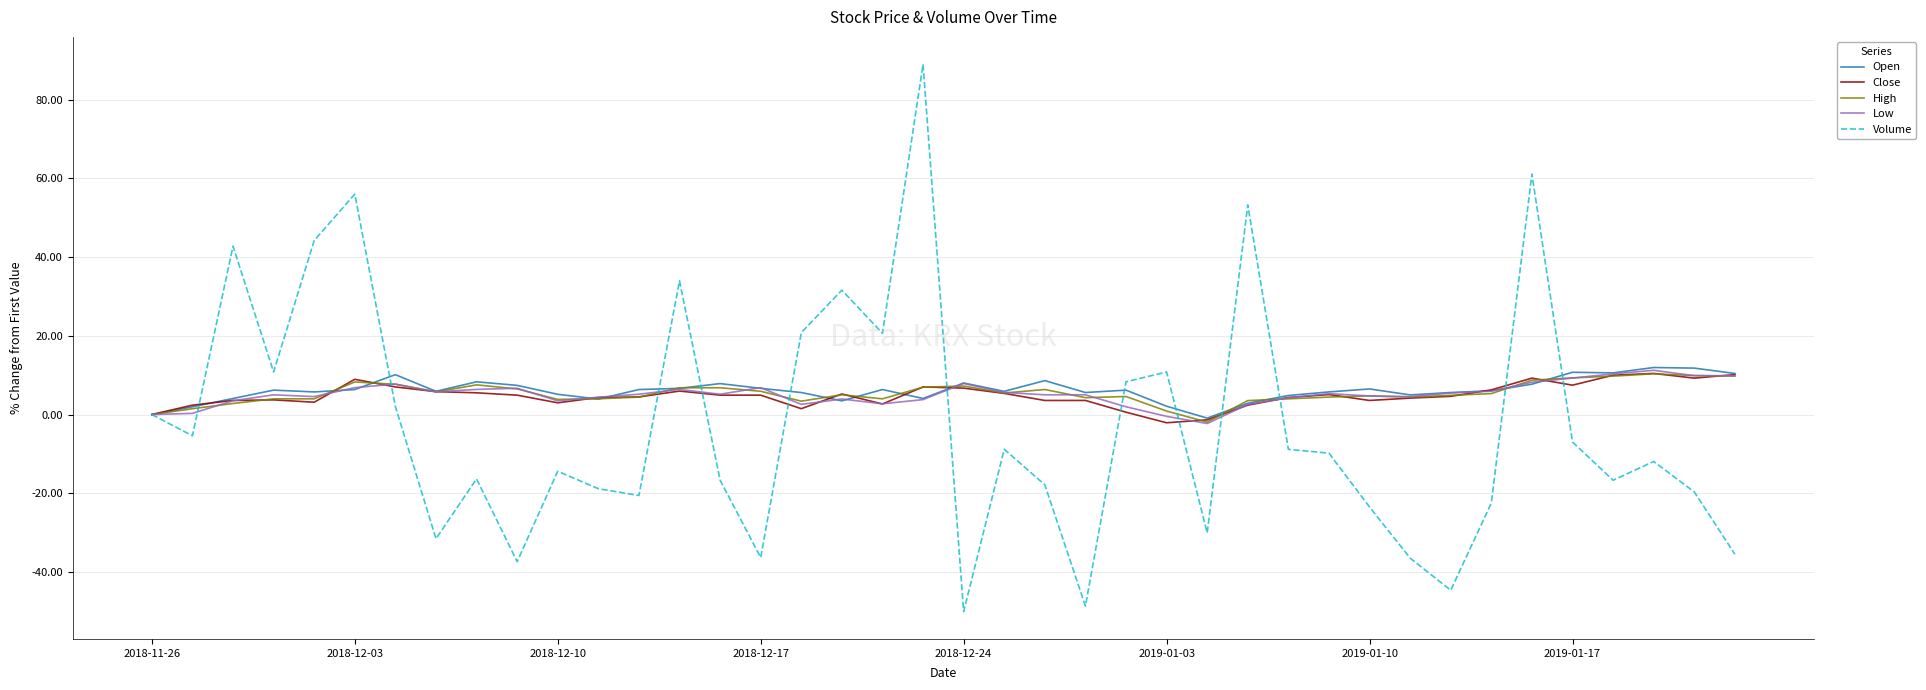

Which series has the largest range (max minus min)?

Volume